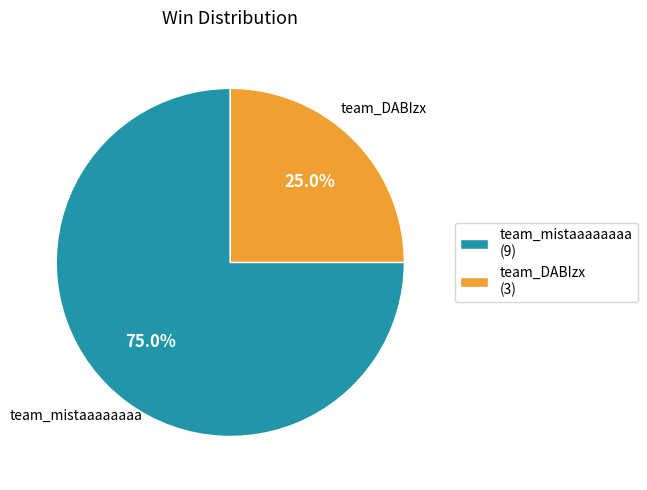

What is the total percentage of team_mistaaaaaaaa and team_DABIzx?

100.0%